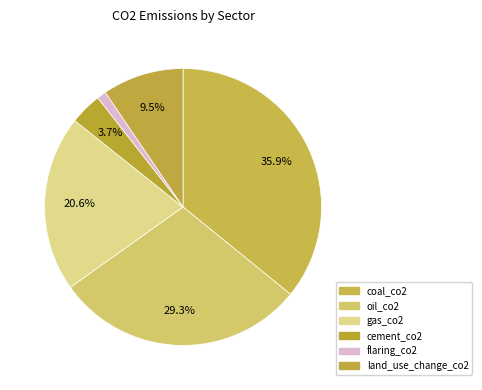

How many segments does this pie chart have?

6